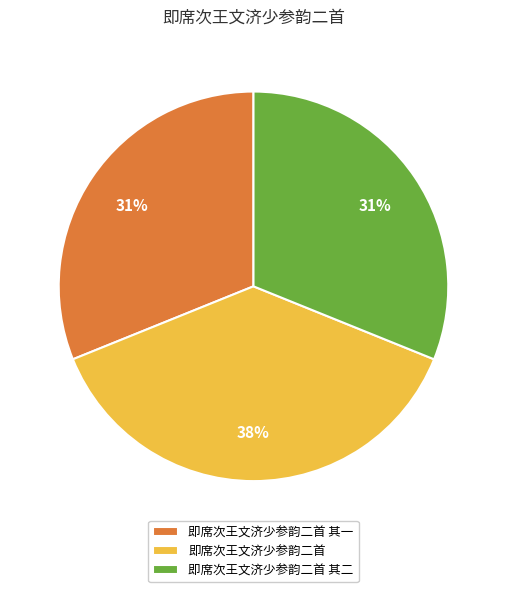

To the nearest percent, what is the combined percentage of 即席次王文济少参韵二首 其二 and 即席次王文济少参韵二首 其一?

62%